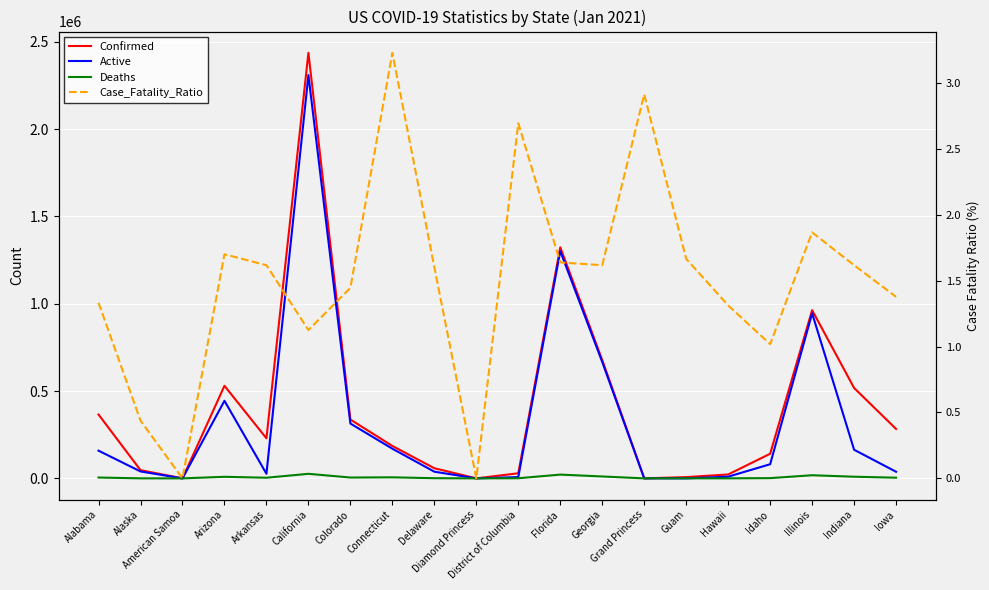

True or false: Case_Fatality_Ratio and Deaths intersect in this chart.

False